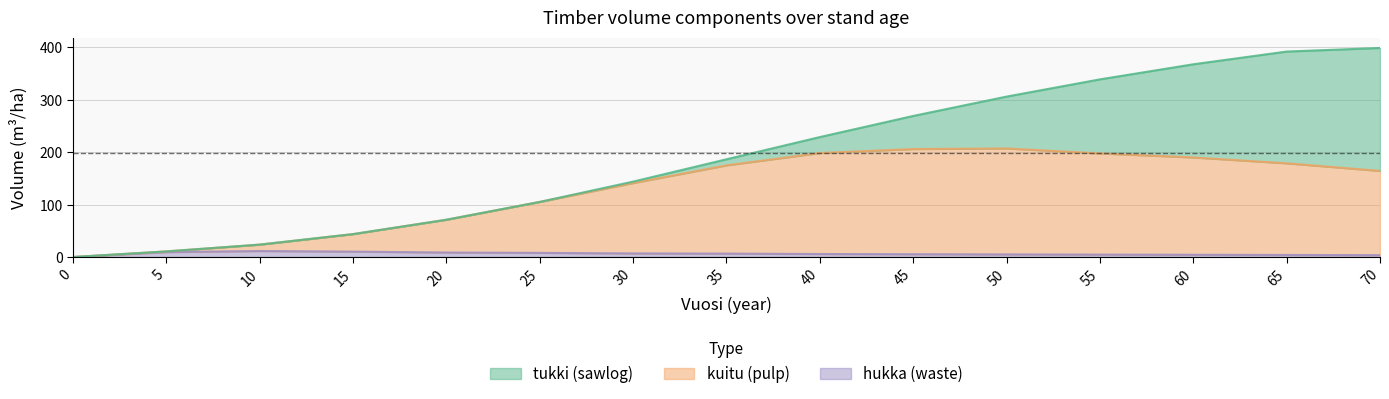

True or false: kuitu and hukka cross at least once.

False